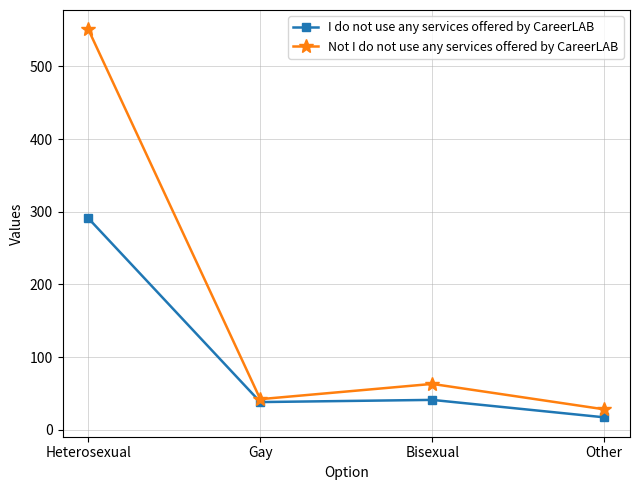

Reading left to right, what are all the values shown in this chart?

I do not use any services offered by CareerLAB: Heterosexual=291	Gay=38	Bisexual=41	Other=17
Not I do not use any services offered by CareerLAB: Heterosexual=551	Gay=42	Bisexual=63	Other=28